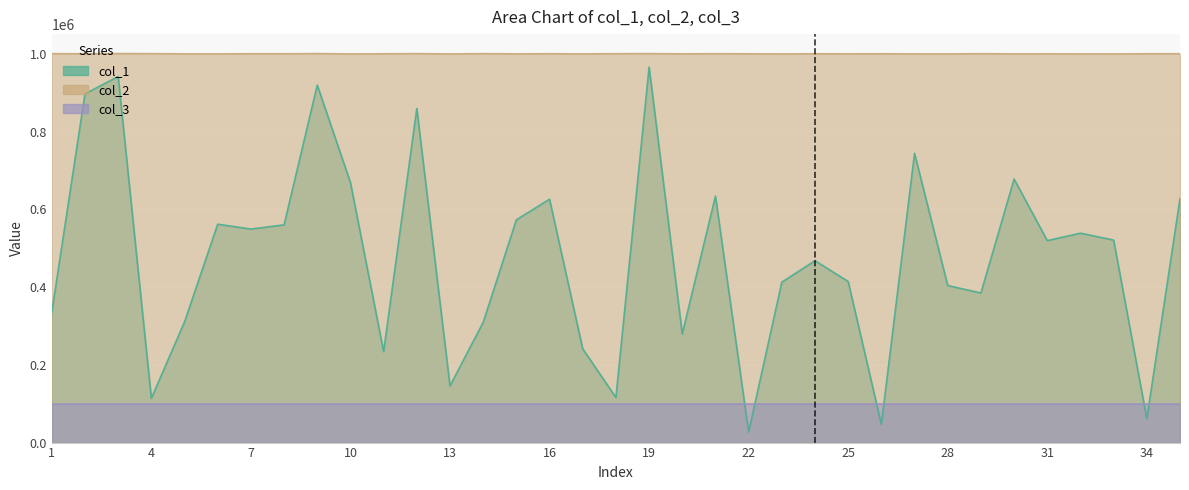

True or false: col_2 and col_1 intersect in this chart.

False